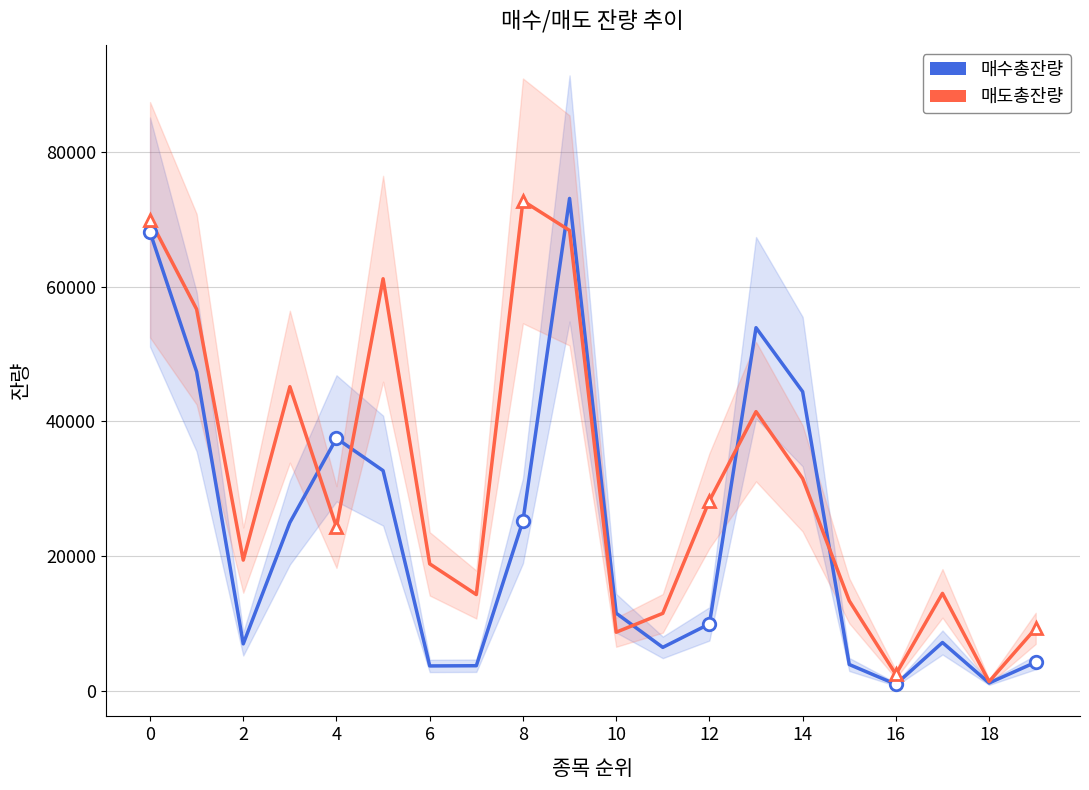

How many series are shown in this chart?

2